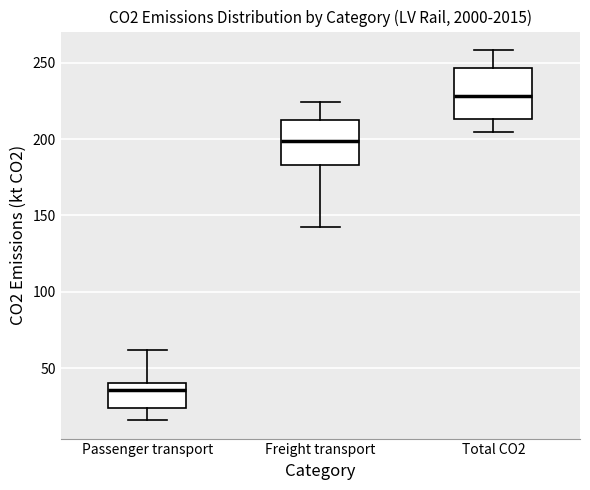

Reading left to right, read every box against the y-axis: the position of its median line, the range the box covers, and the ends of its whiskers. The values are not printed on the chart, so give them approximately, as read against the axis.

Passenger transport: median 35, box 25 to 40, whiskers 15 to 60
Freight transport: median 200, box 185 to 210, whiskers 145 to 225
Total CO2: median 230, box 215 to 245, whiskers 205 to 260